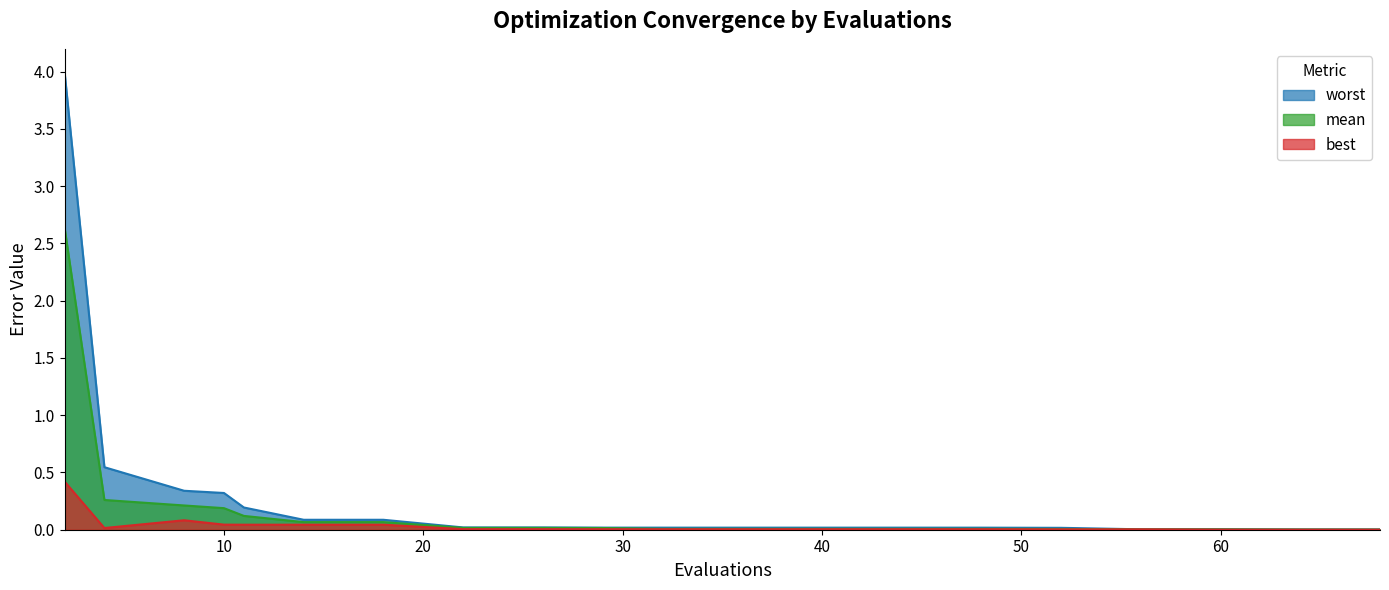

Reading left to right, extract all data points from this chart.

mean: 2=2.6	4=0.3	8=0.2	10=0.2	11=0.1	14=0.1	18=0.1	22=0.0	26=0.0	29=0.0	32=0.0	36=0.0	40=0.0	44=0.0	48=0.0	52=0.0	56=0.0	60=0.0	64=0.0	68=0.0
best: 2=0.4	4=0.0	8=0.1	10=0.0	11=0.0	14=0.0	18=0.0	22=0.0	26=0.0	29=0.0	32=0.0	36=0.0	40=0.0	44=0.0	48=0.0	52=0.0	56=0.0	60=0.0	64=0.0	68=0.0
worst: 2=4.0	4=0.5	8=0.3	10=0.3	11=0.2	14=0.1	18=0.1	22=0.0	26=0.0	29=0.0	32=0.0	36=0.0	40=0.0	44=0.0	48=0.0	52=0.0	56=0.0	60=0.0	64=0.0	68=0.0